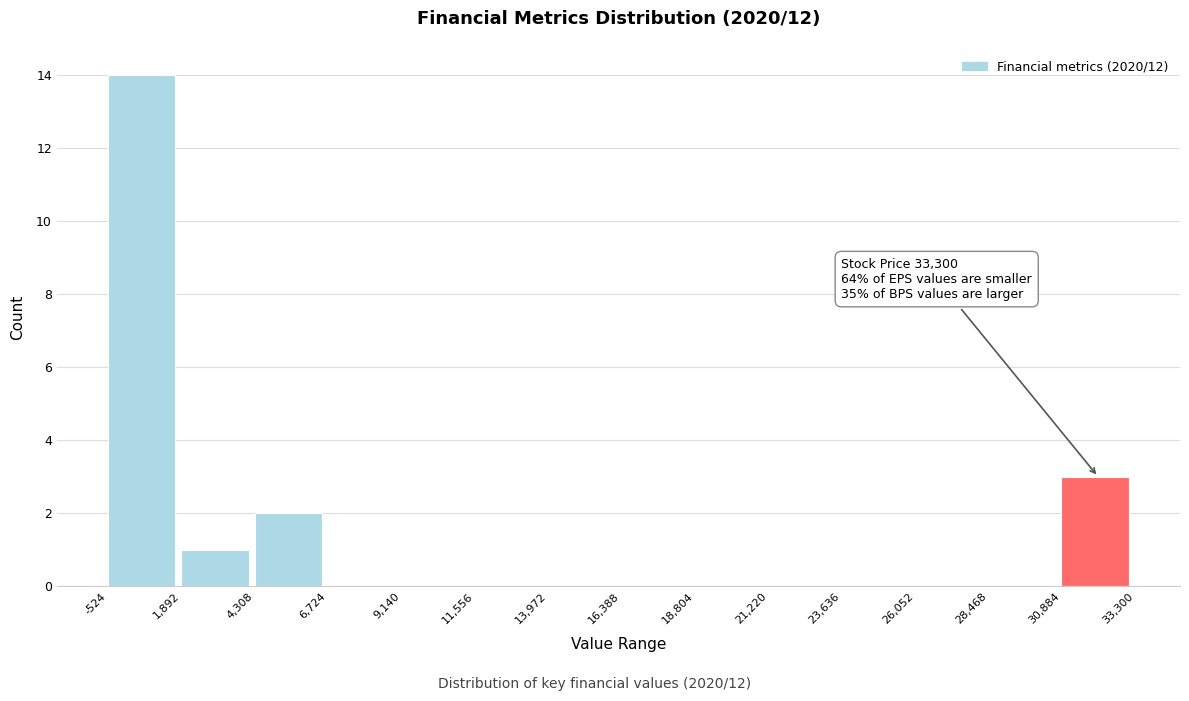

Which range on the x-axis has the tallest bar?

-524 to 1,892